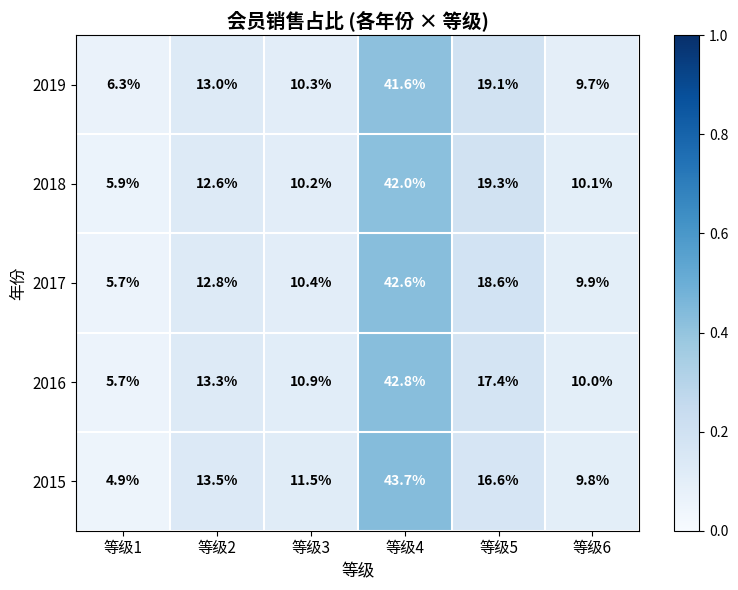

What is the difference between the second highest and minimum values in the 2016 series?

11.7